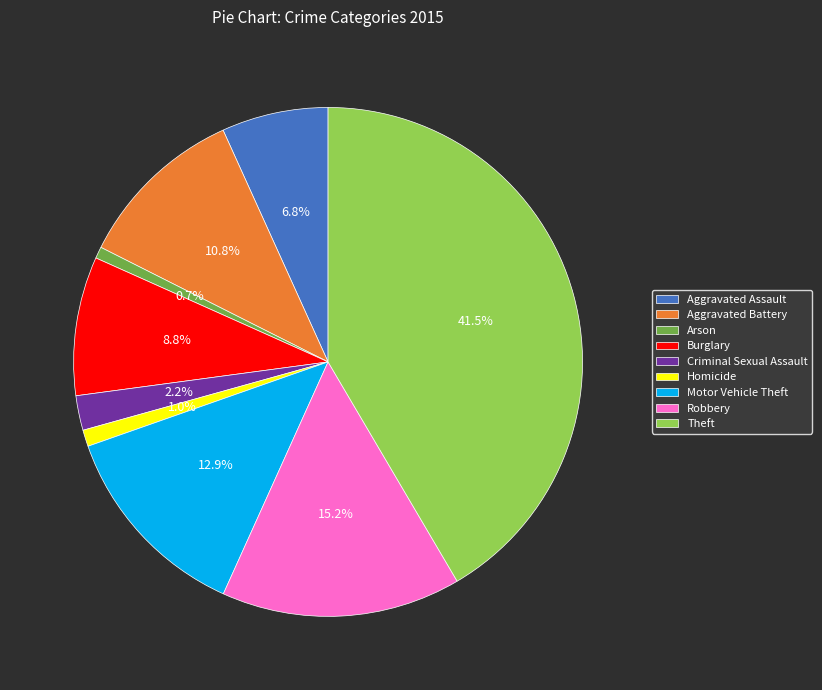

To the nearest percent, what percentage of the pie is Criminal Sexual Assault?

2%